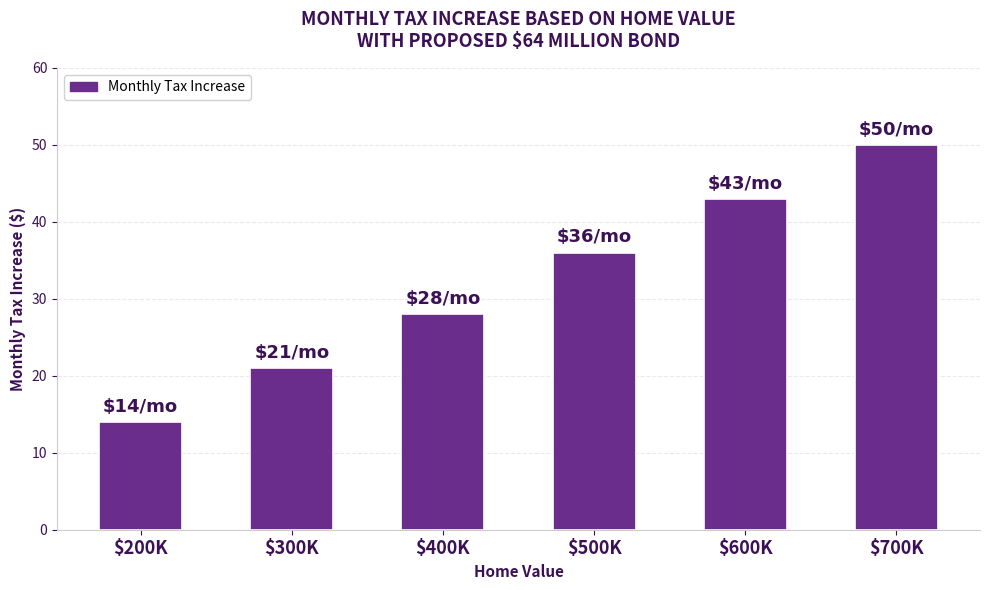

Does the chart contain any negative values?

No